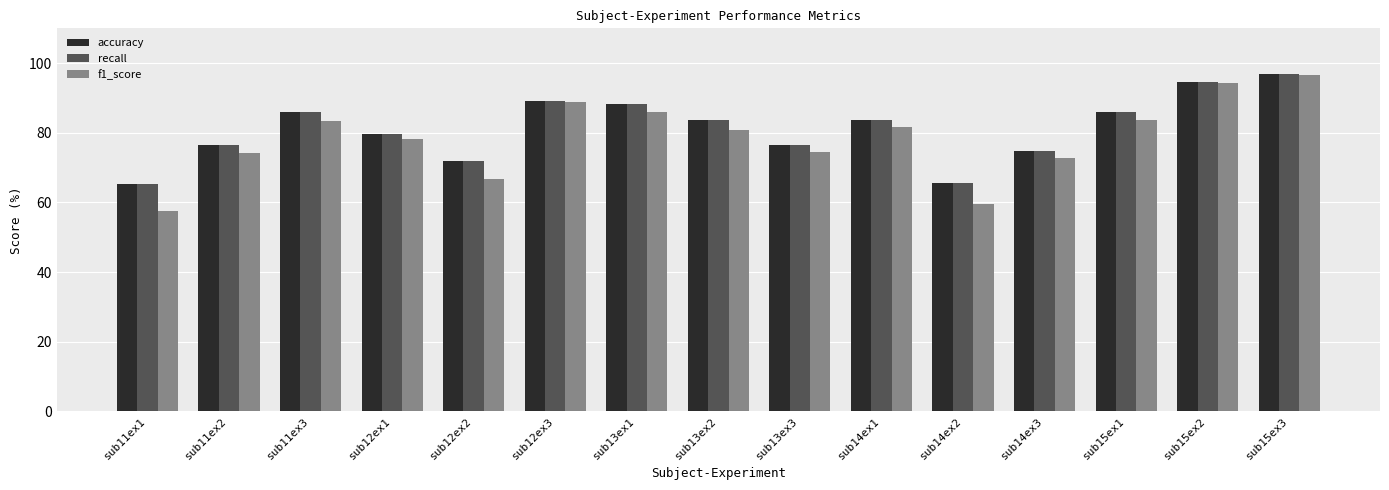

Is the value of recall at sub11ex1 greater than the value of accuracy at sub14ex3?

No